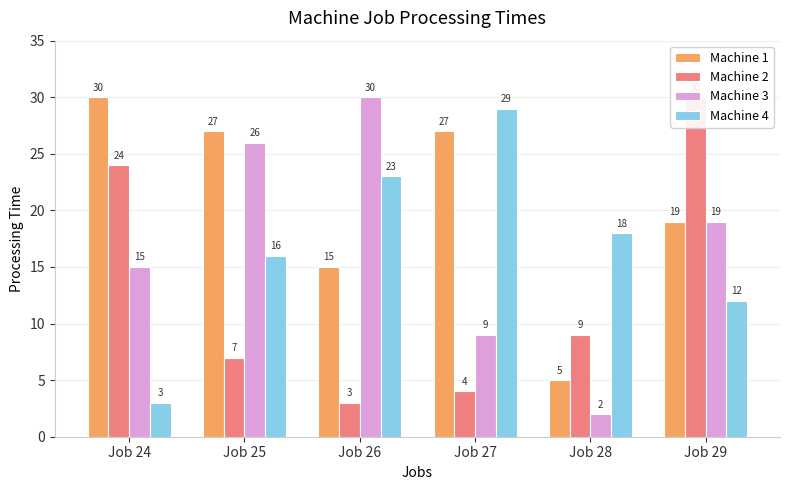

How many data points in Machine 2 are above 9?

2